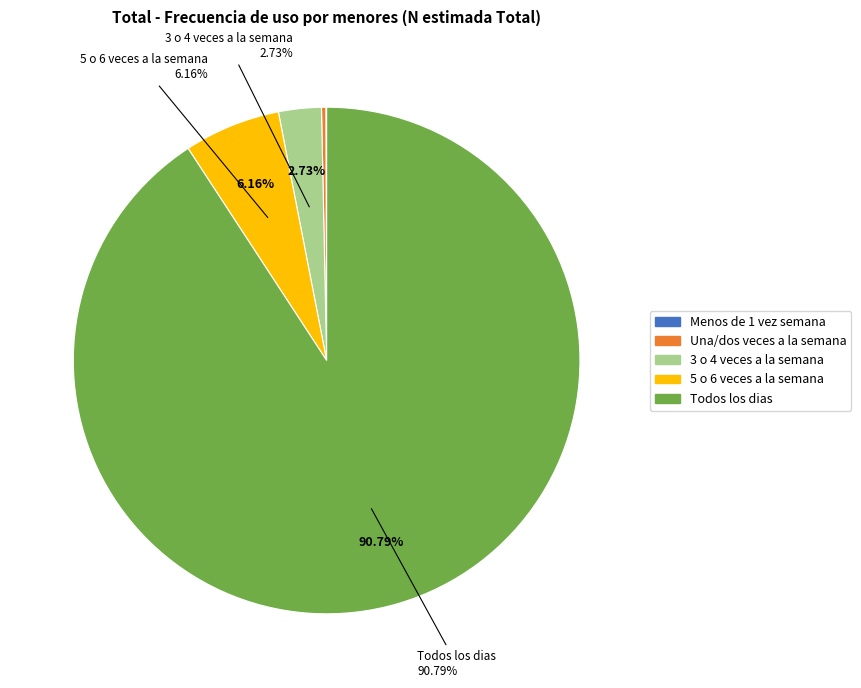

Is Menos de 1 vez semana the majority of the pie?

No